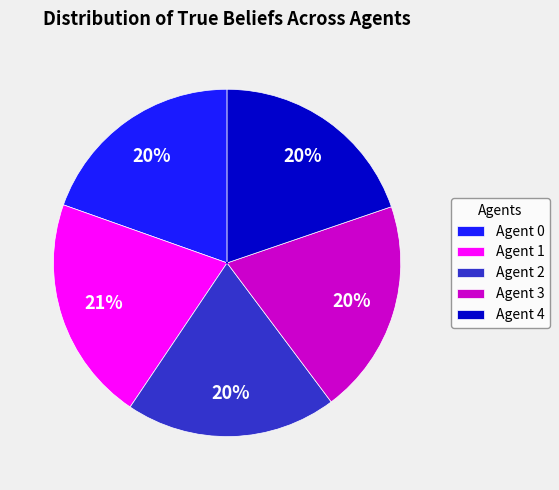

The Agent 2 slice represents 33% of the pie. True or false?

False